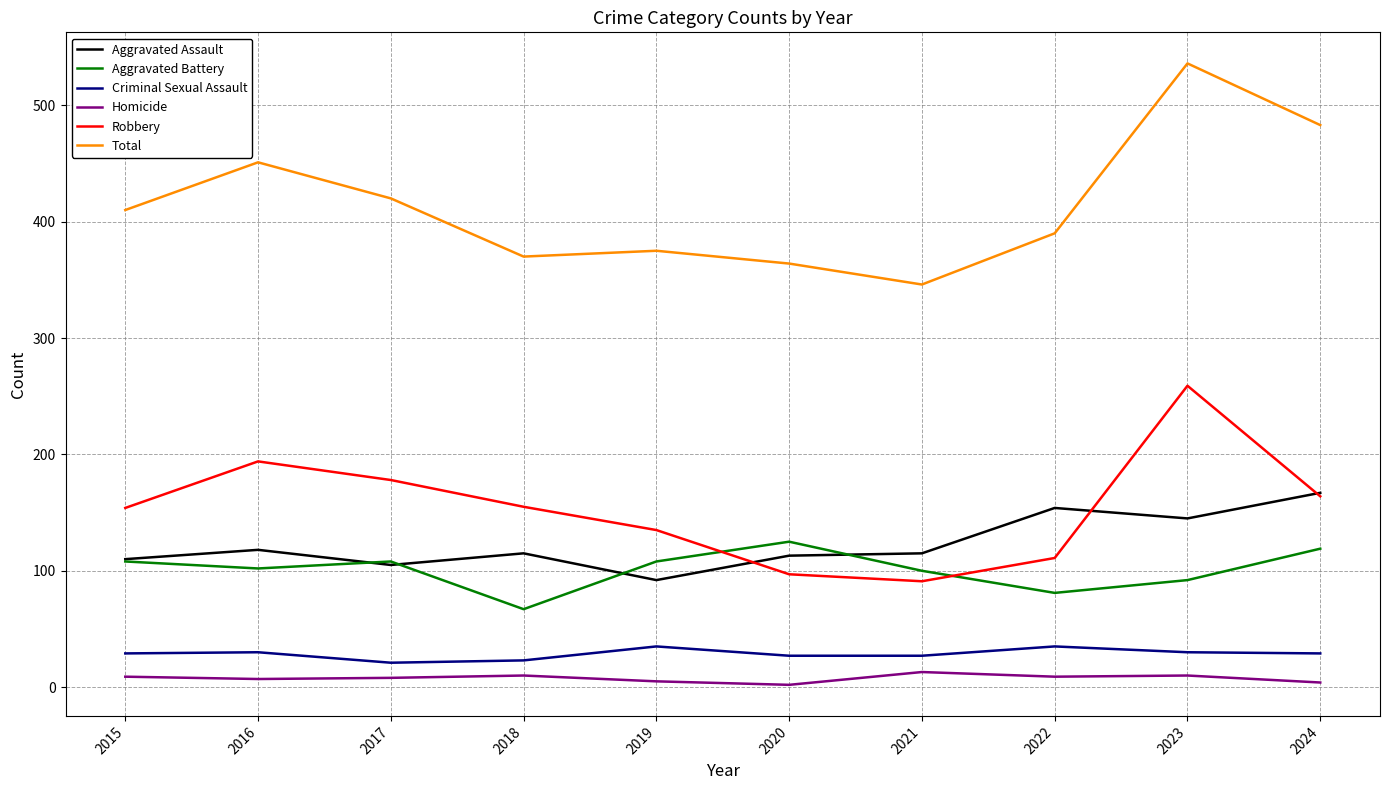

What is the difference between the Aggravated Assault values at 2018 and 2015?

5